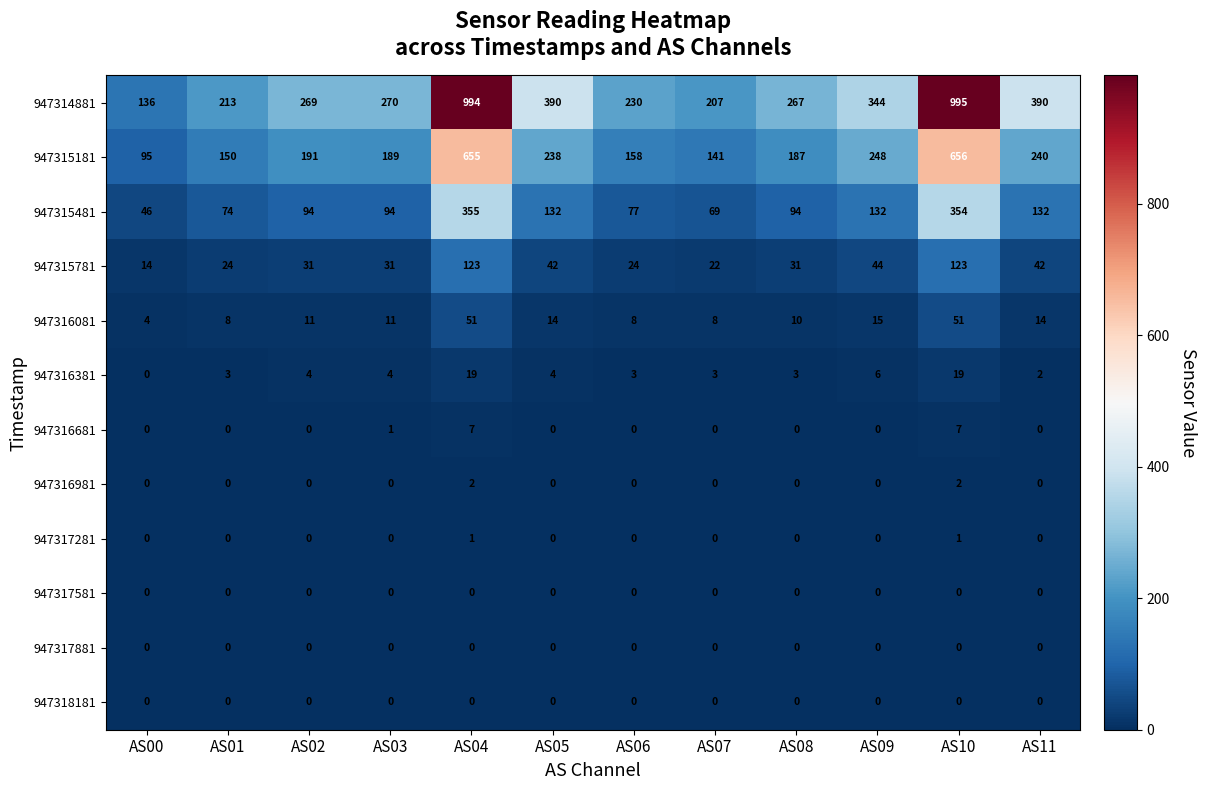

What is the maximum value for 947315781?

123